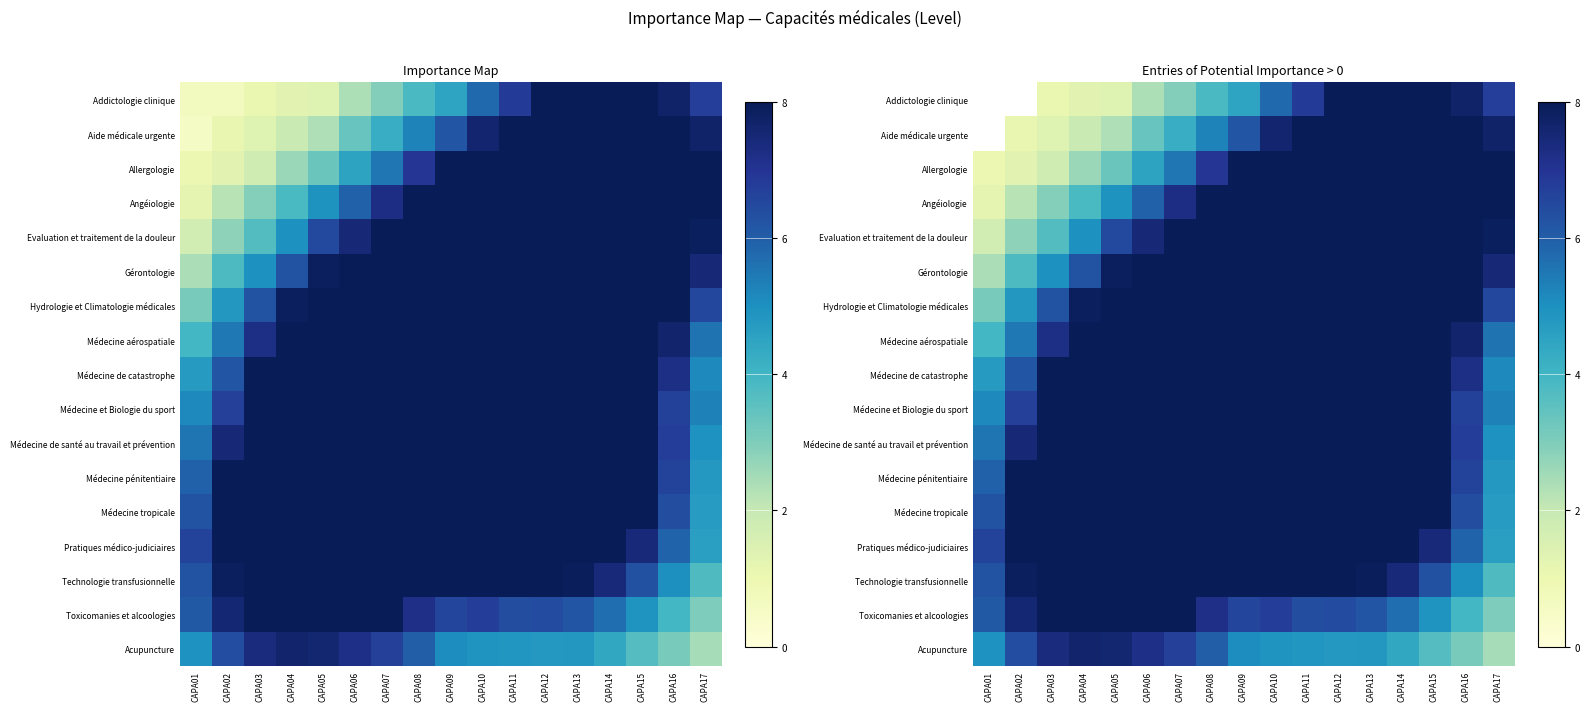

Count the number of data series in this chart.

17